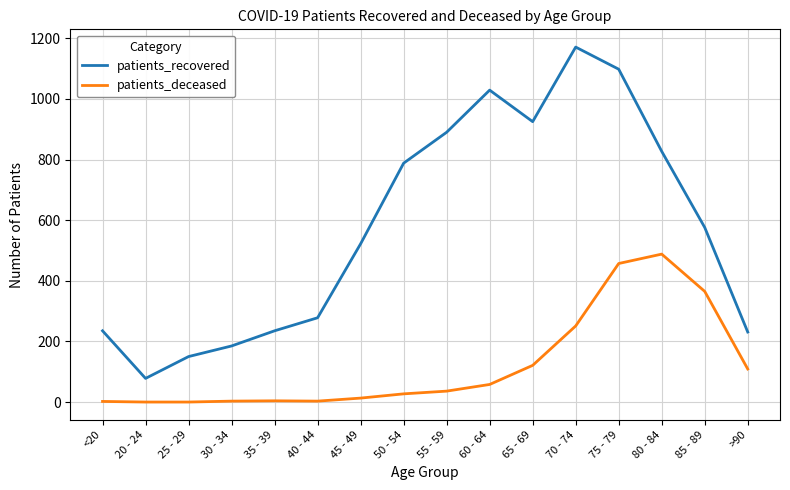

What is the spread (max minus min) of values at 40 - 44?

275